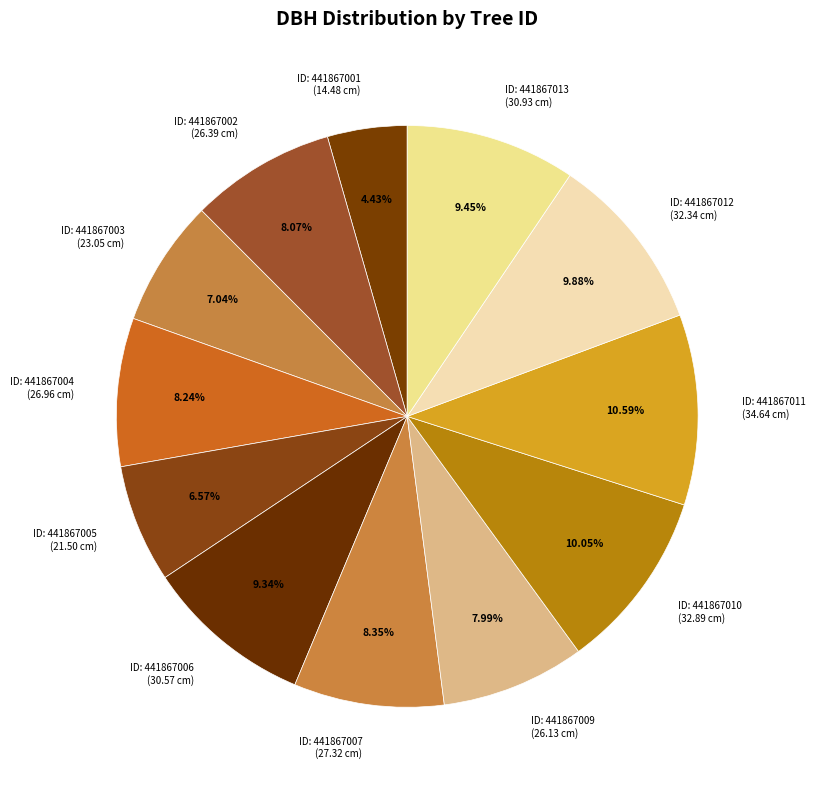

Count the number of slices in the pie.

12